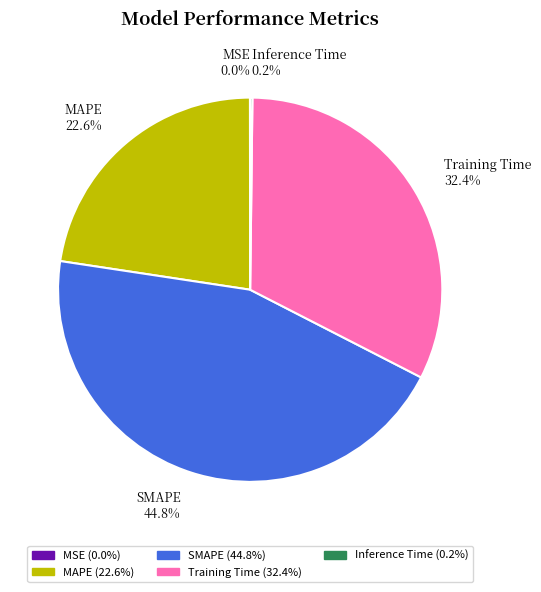

Approximately how many times larger is the value at MAPE compared to SMAPE?

0.5